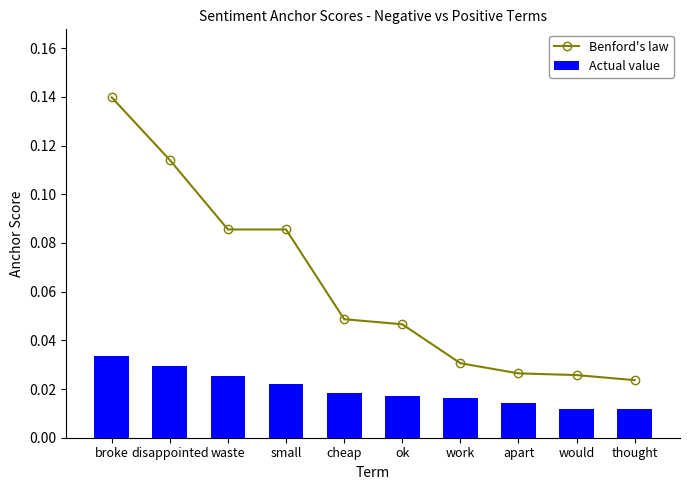

Where is Actual value nearest to the value 0?

thought